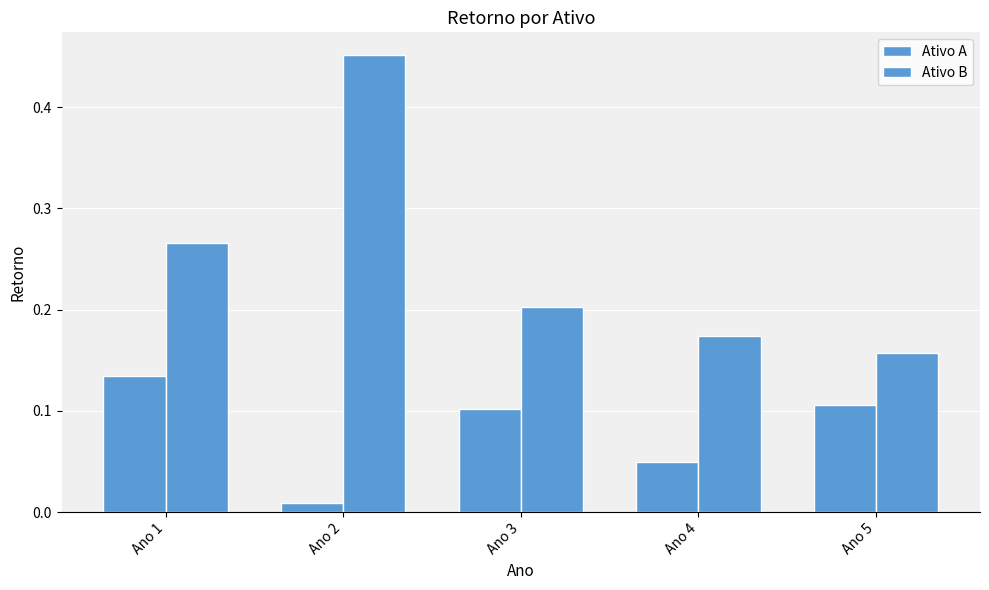

The value of Ativo A at Ano 5 is 0.1. True or false?

True